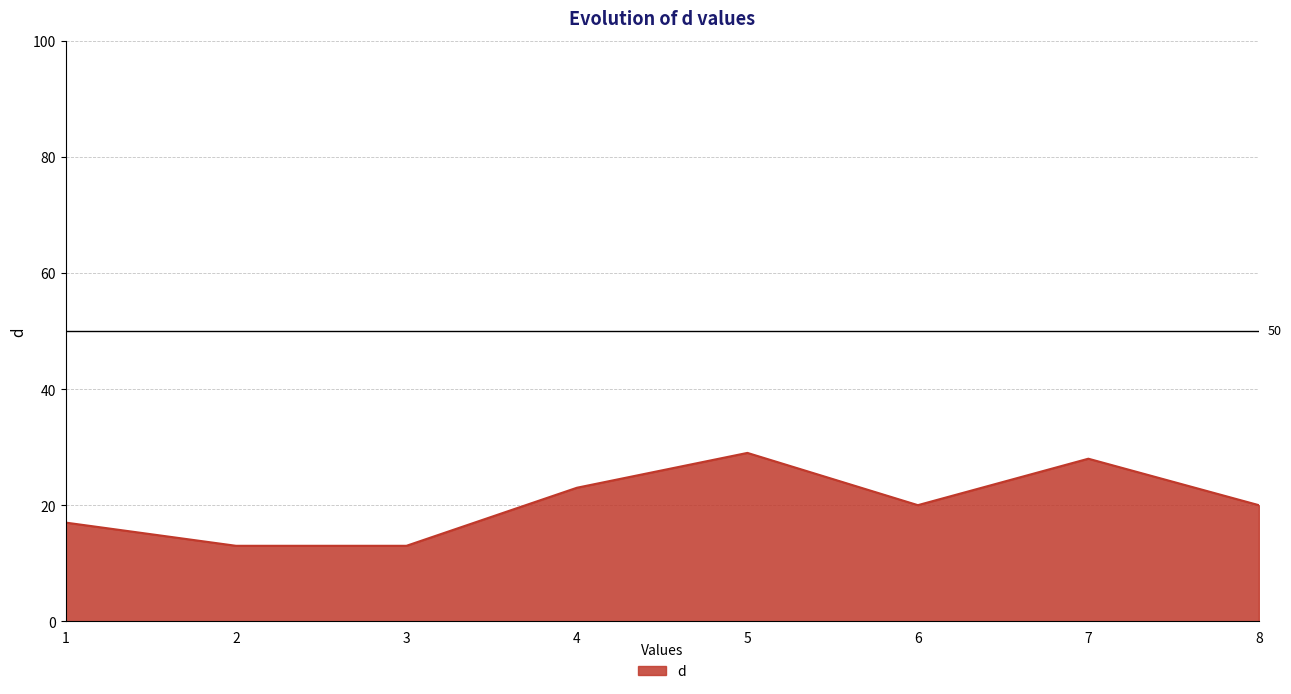

Reading right to left, extract all data points from this chart.

8=20	7=28	6=20	5=29	4=23	3=13	2=13	1=17